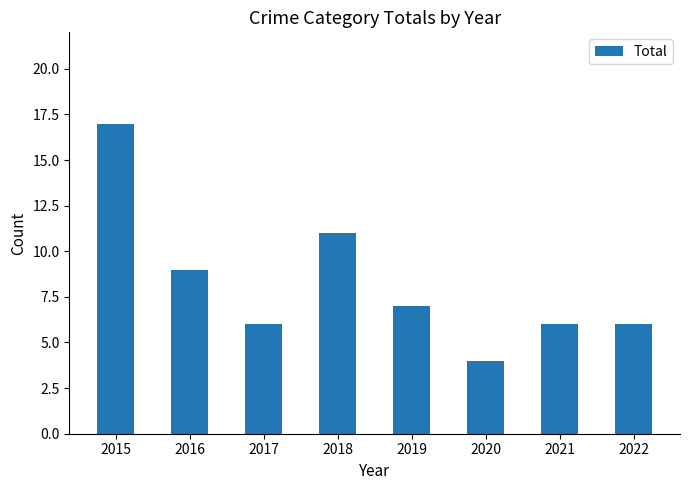

Which has a higher value, 2022 or 2016?

2016